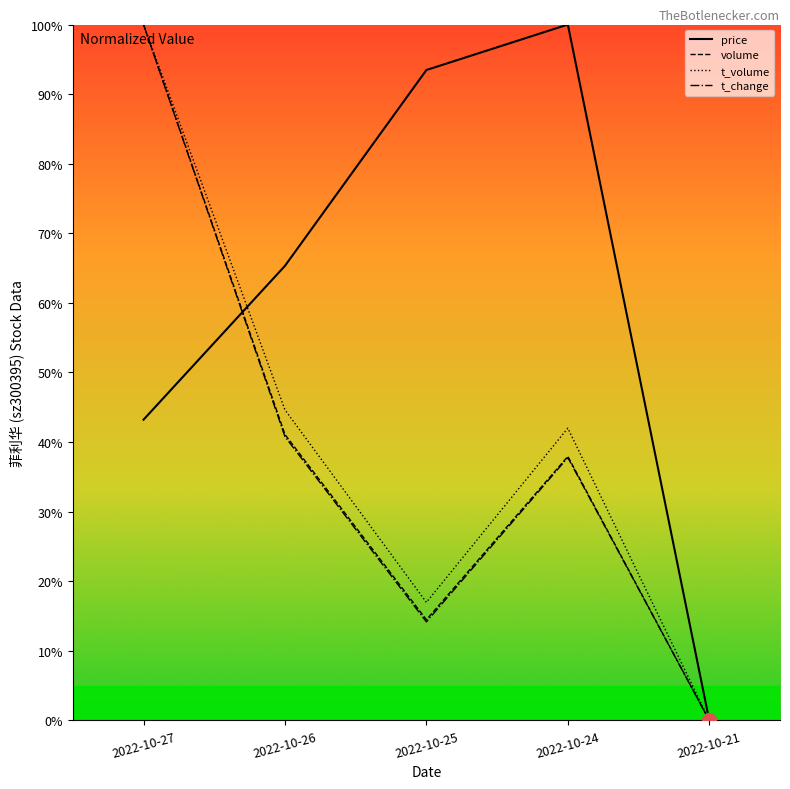

The value of t_change at 2022-10-24 is 0.4. True or false?

True